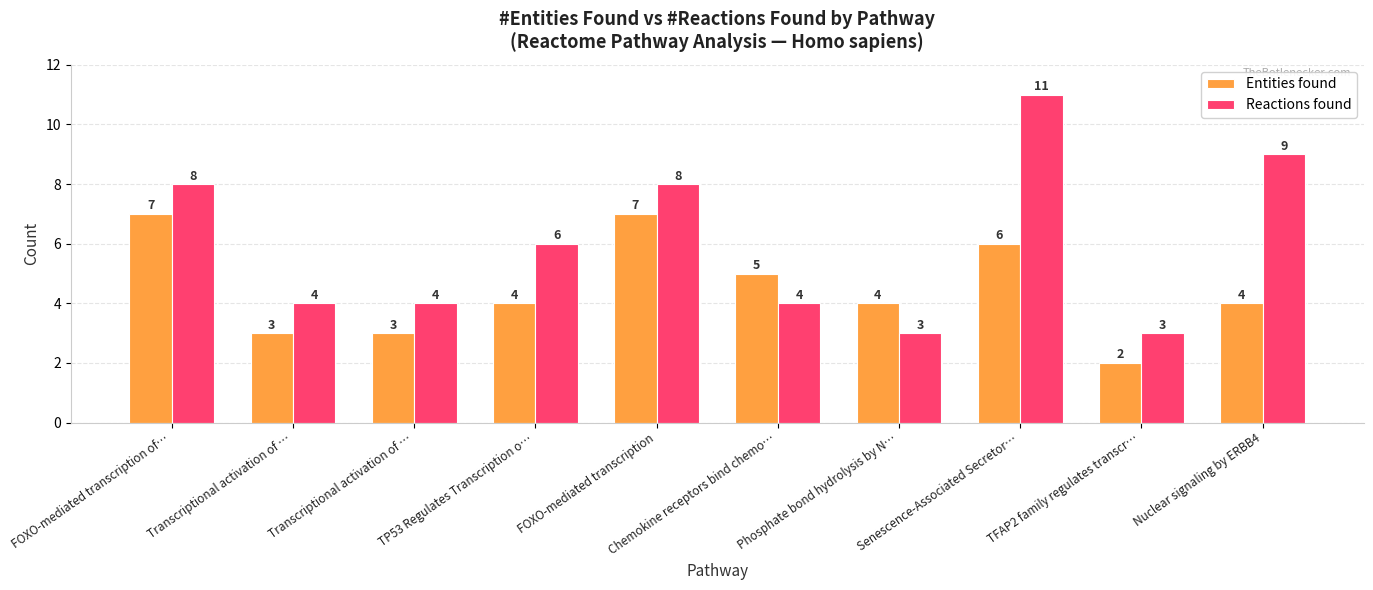

What are all the series names shown in the legend?

Entities found, Reactions found